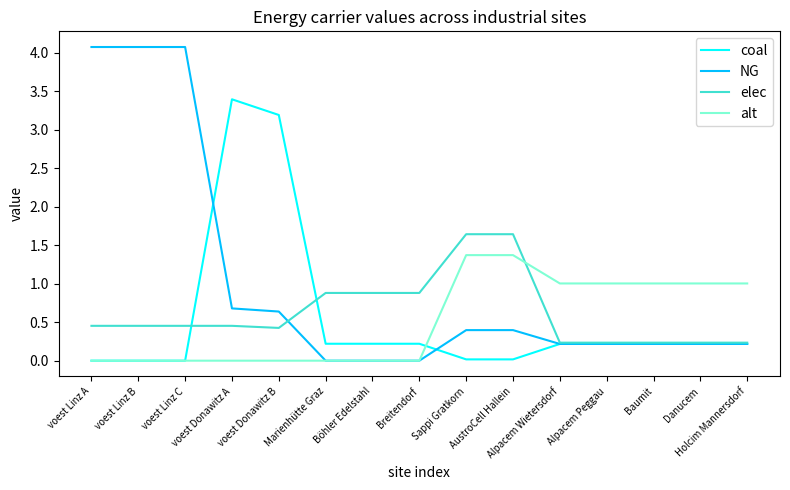

Does the chart display data point markers on the line(s)?

No